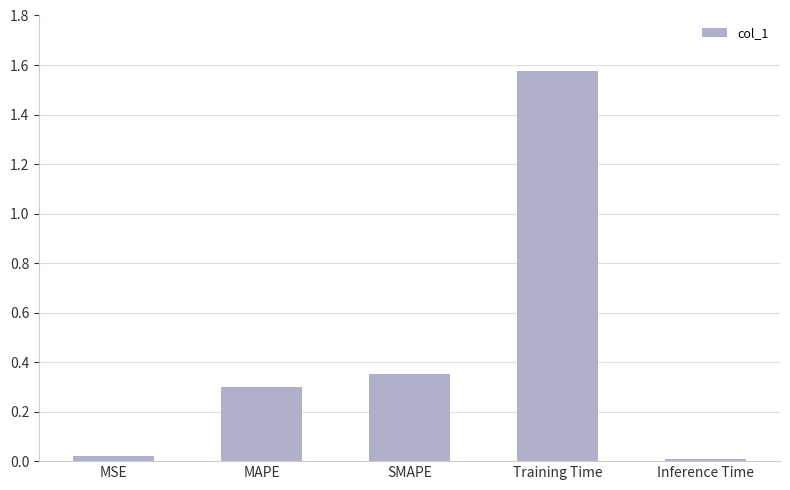

Between SMAPE and Training Time, which is larger?

Training Time